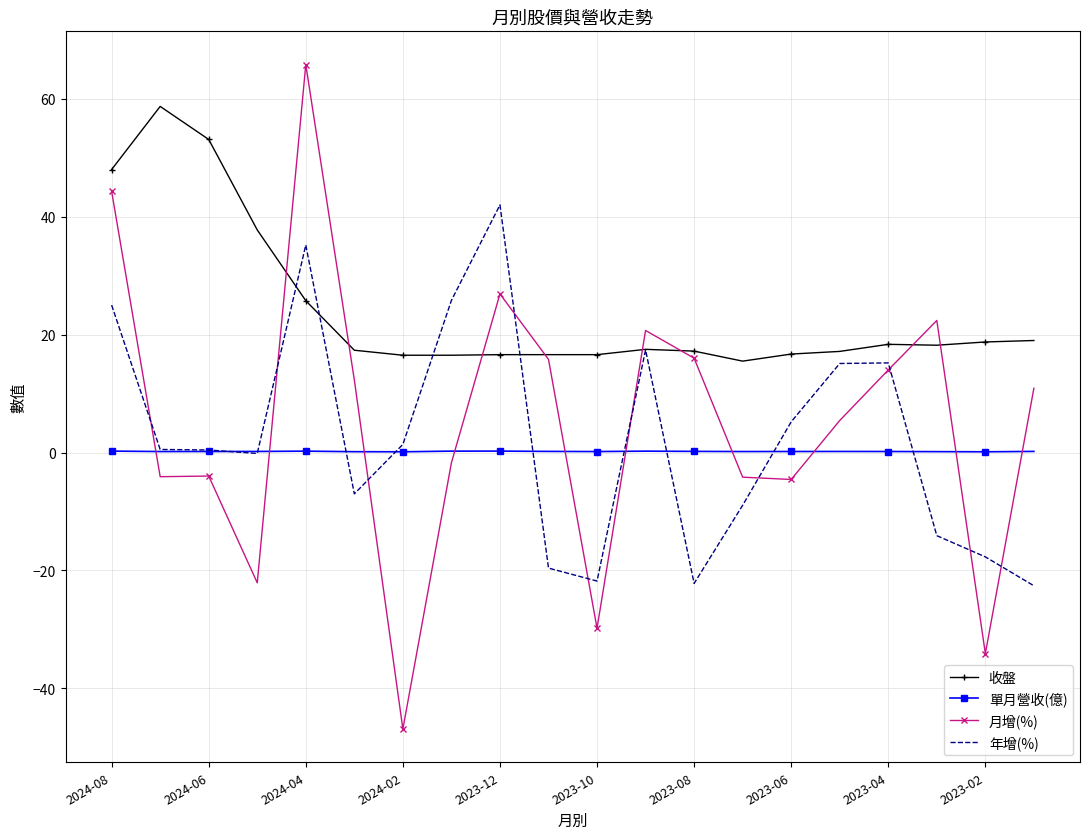

How many intersections are there between 收盤 and 月增(%)?

8